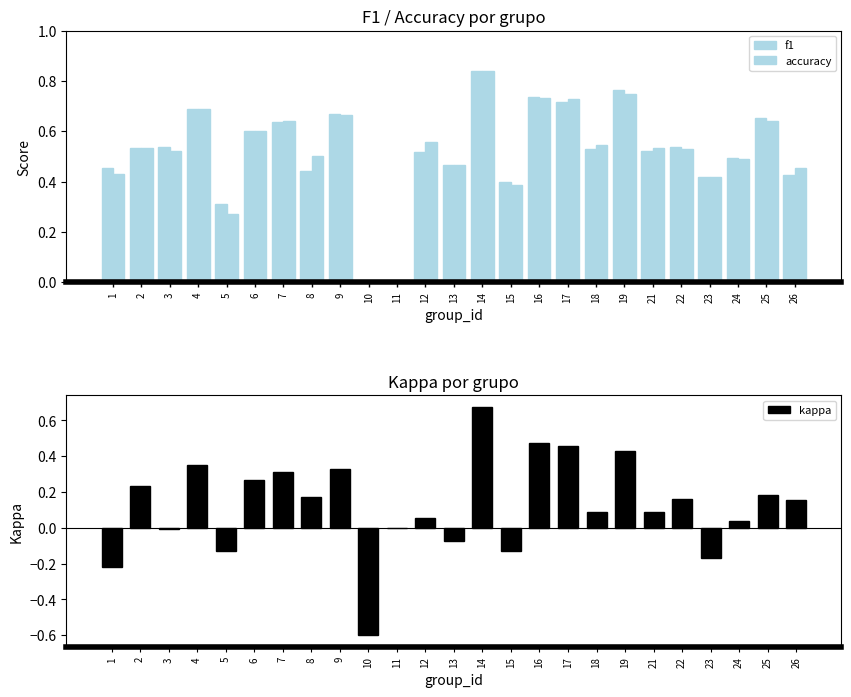

Reading left to right, what are all the values shown in this chart?

f1: 1=0.5	2=0.5	3=0.5	4=0.7	5=0.3	6=0.6	7=0.6	8=0.4	9=0.7	10=0.0	11=0.0	12=0.5	13=0.5	14=0.8	15=0.4	16=0.7	17=0.7	18=0.5	19=0.8	21=0.5	22=0.5	23=0.4	24=0.5	25=0.7	26=0.4
accuracy: 1=0.4	2=0.5	3=0.5	4=0.7	5=0.3	6=0.6	7=0.6	8=0.5	9=0.7	10=0.0	11=0.0	12=0.6	13=0.5	14=0.8	15=0.4	16=0.7	17=0.7	18=0.5	19=0.8	21=0.5	22=0.5	23=0.4	24=0.5	25=0.6	26=0.5
kappa: 1=-0.2	2=0.2	3=-0.0	4=0.4	5=-0.1	6=0.3	7=0.3	8=0.2	9=0.3	10=-0.6	11=0.0	12=0.1	13=-0.1	14=0.7	15=-0.1	16=0.5	17=0.5	18=0.1	19=0.4	21=0.1	22=0.2	23=-0.2	24=0.0	25=0.2	26=0.2